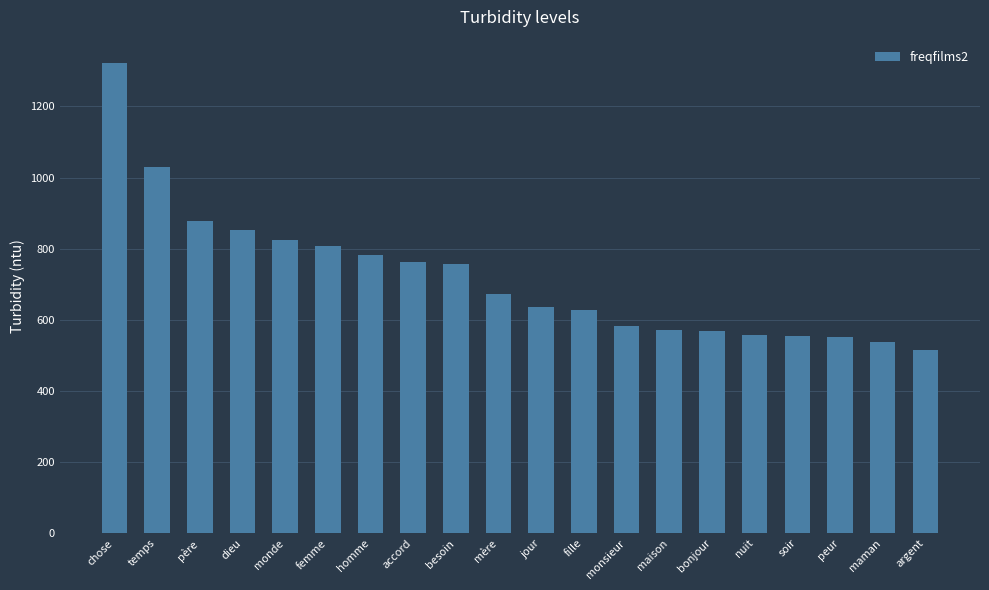

What is the change in value from femme to maman?

-269.1